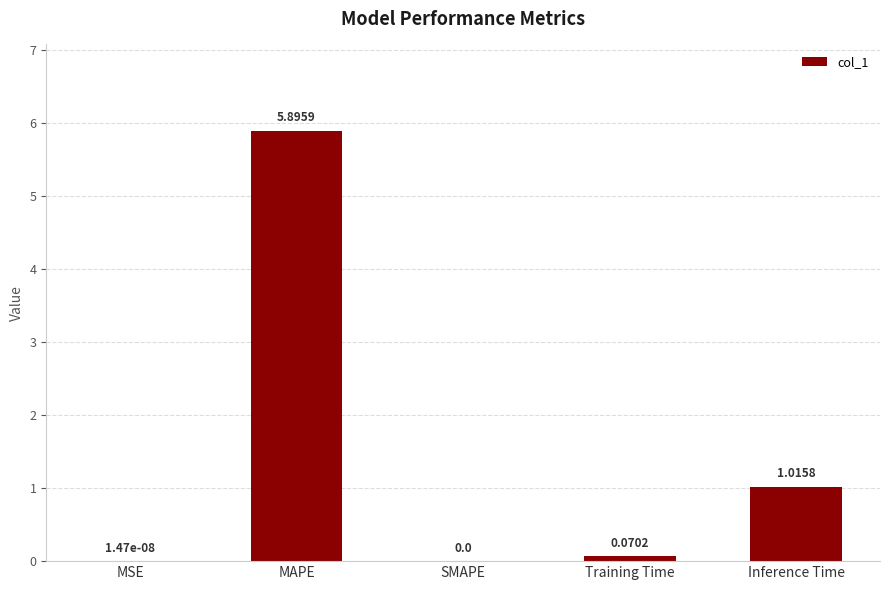

What is the change in value from Training Time to Inference Time?

+0.9